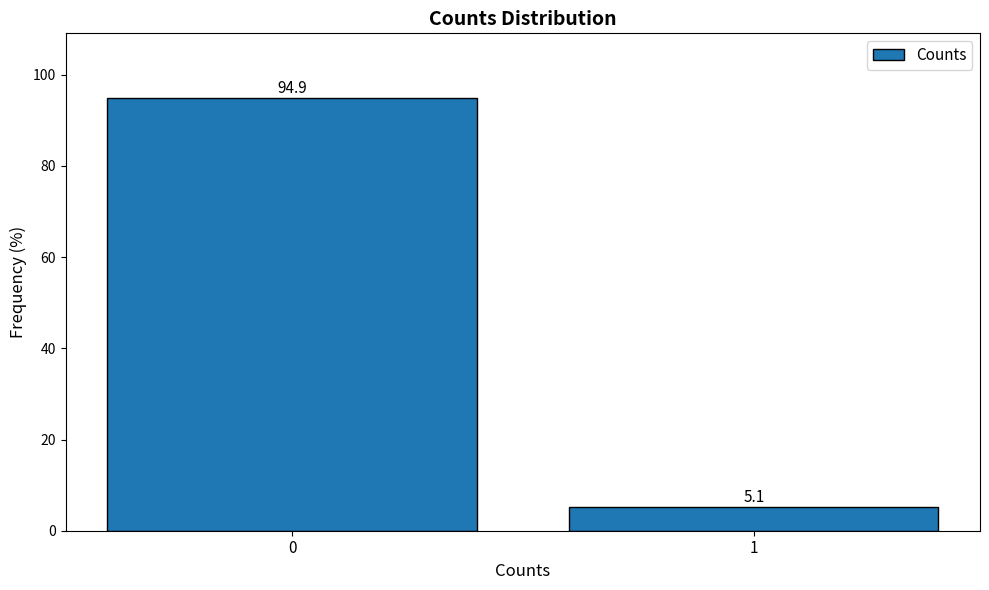

Reading left to right, what are all the values shown in this chart?

94.9	5.1